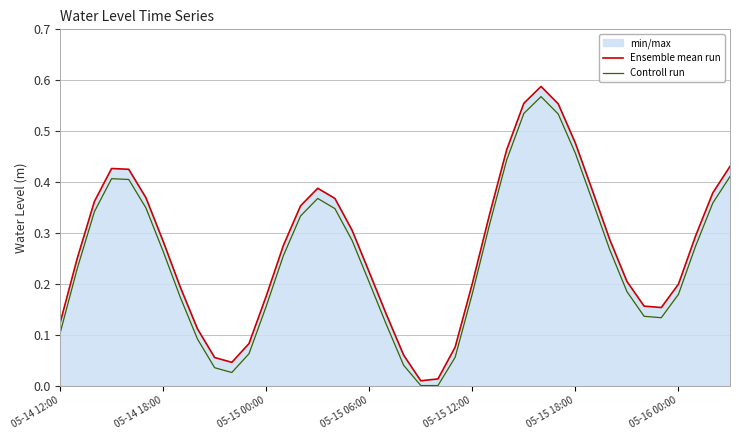

How many lines are shown in the chart?

2